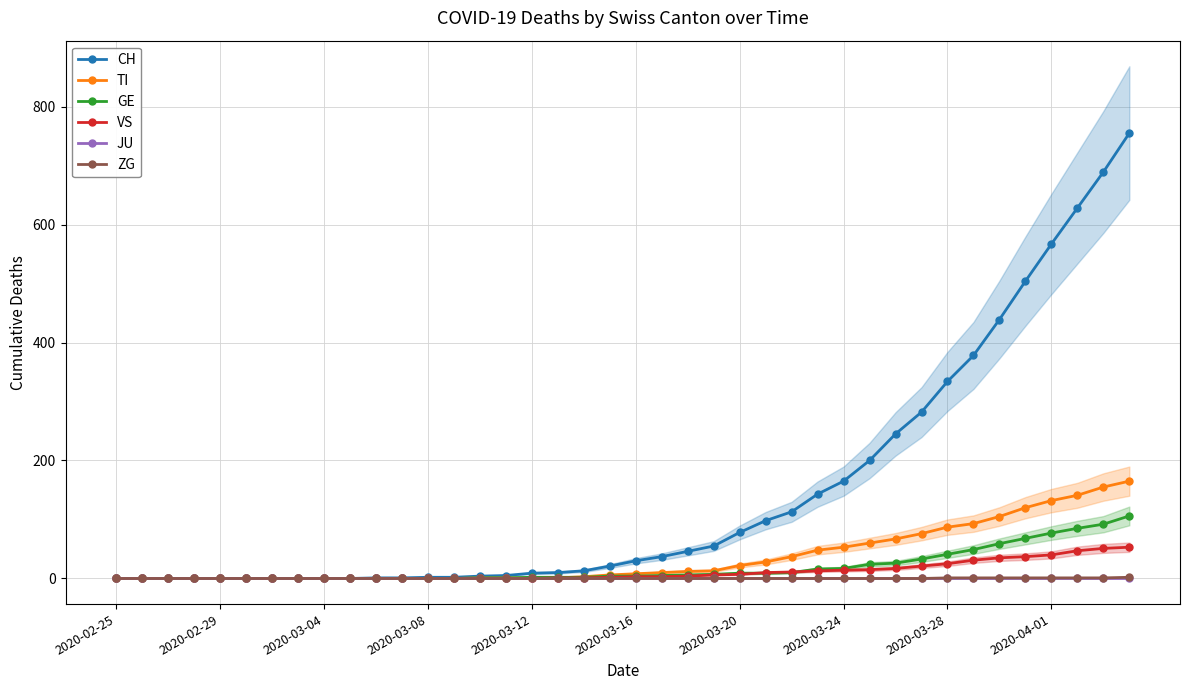

Reading left to right, list all the values displayed in this chart.

CH: 0	0	0	0	0	0	0	0	0	0	1	1	2	2	4	5	9	10	13	21	30	37	46	55	78	98	113	143	165	200	245	282	334	378	439	504	567	628	689	755
TI: 0	0	0	0	0	0	0	0	0	0	0	0	0	0	1	1	1	1	3	6	8	10	12	13	22	28	37	48	53	60	67	76	87	93	105	120	132	141	155	165
GE: 0	0	0	0	0	0	0	0	0	0	0	0	0	0	1	1	2	2	2	4	4	5	6	7	9	9	10	16	17	24	26	33	41	49	59	68	77	85	92	106
VS: 0	0	0	0	0	0	0	0	0	0	0	0	0	0	0	0	0	1	1	2	3	3	4	6	7	10	11	13	14	15	17	21	25	31	35	37	40	47	51	53
JU: 0	0	0	0	0	0	0	0	0	0	0	0	0	0	0	0	0	0	0	0	0	0	0	0	0	0	0	0	0	0	0	0	0	0	0	0	0	0	0	0
ZG: 0	0	0	0	0	0	0	0	0	0	0	0	0	0	0	0	0	0	0	0	0	0	0	0	0	0	0	0	0	0	0	0	1	1	1	1	1	1	1	2